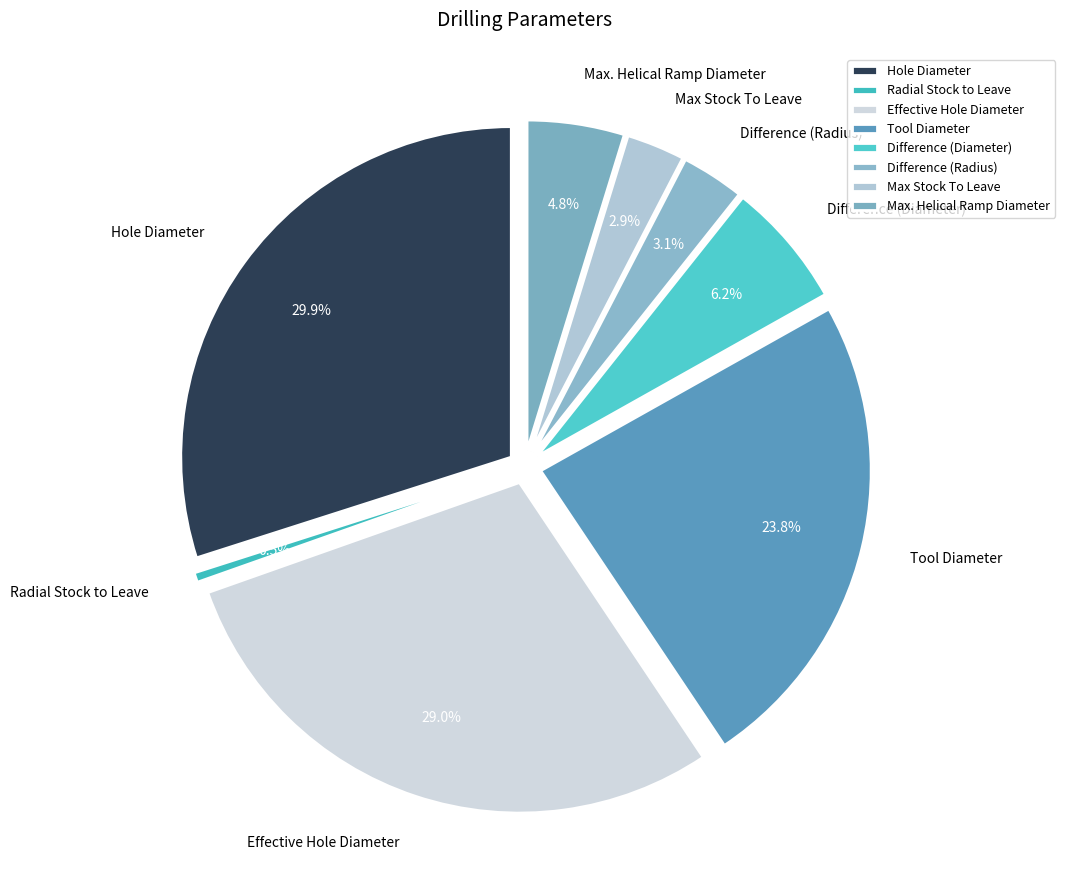

What percentage is the Hole Diameter slice, to the nearest percent?

30%